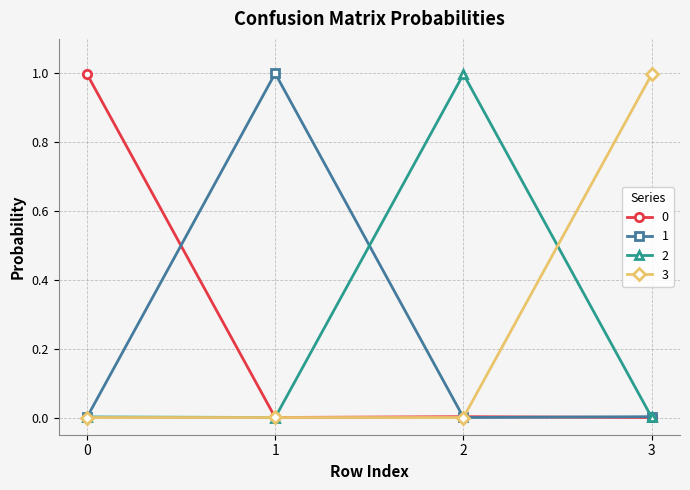

At which category does 1 reach its first local valley?

2